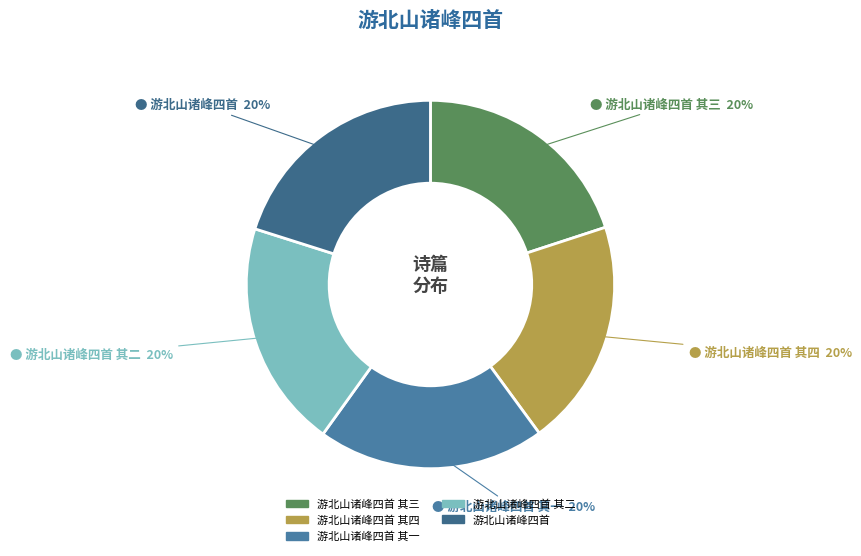

True or false: 游北山诸峰四首 其三 accounts for 11% of the total.

False